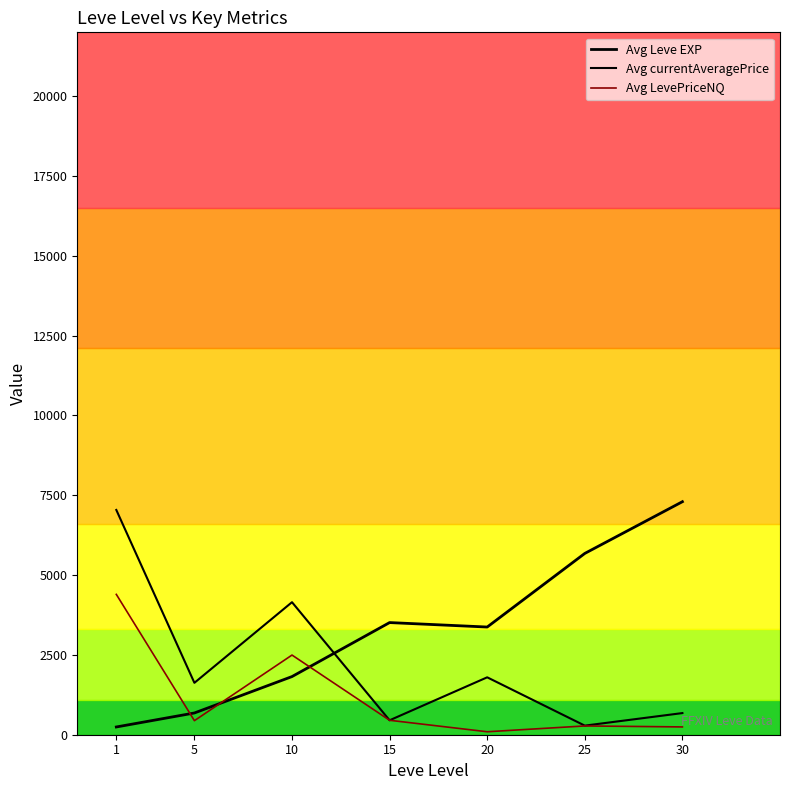

How many lines are shown in the chart?

3